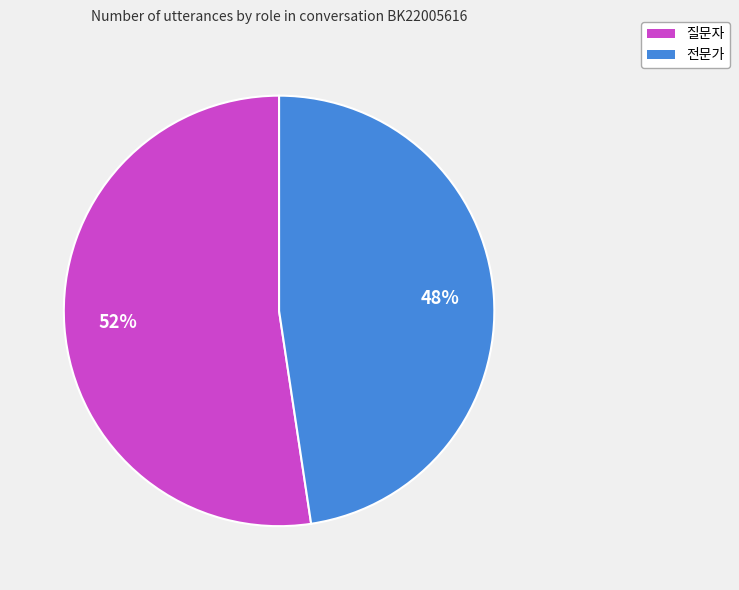

Which category has the smallest portion of the pie?

전문가